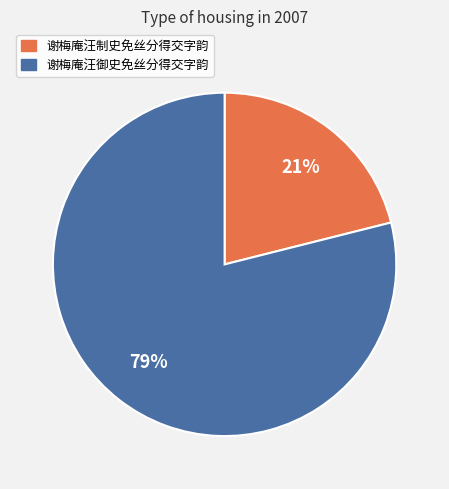

Count the number of slices in the pie.

2